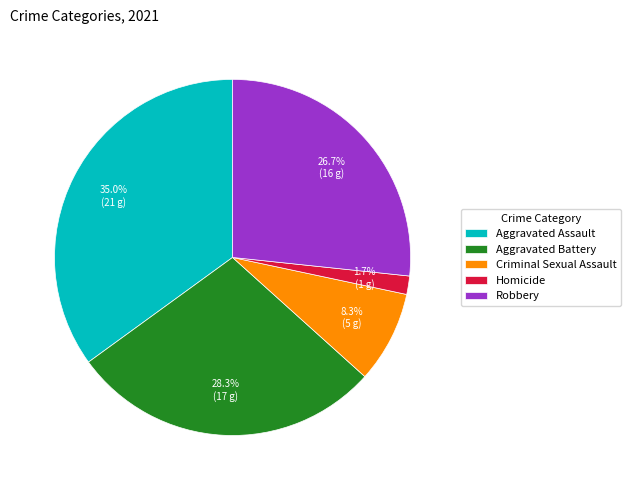

To the nearest percent, what portion does Homicide represent?

2%